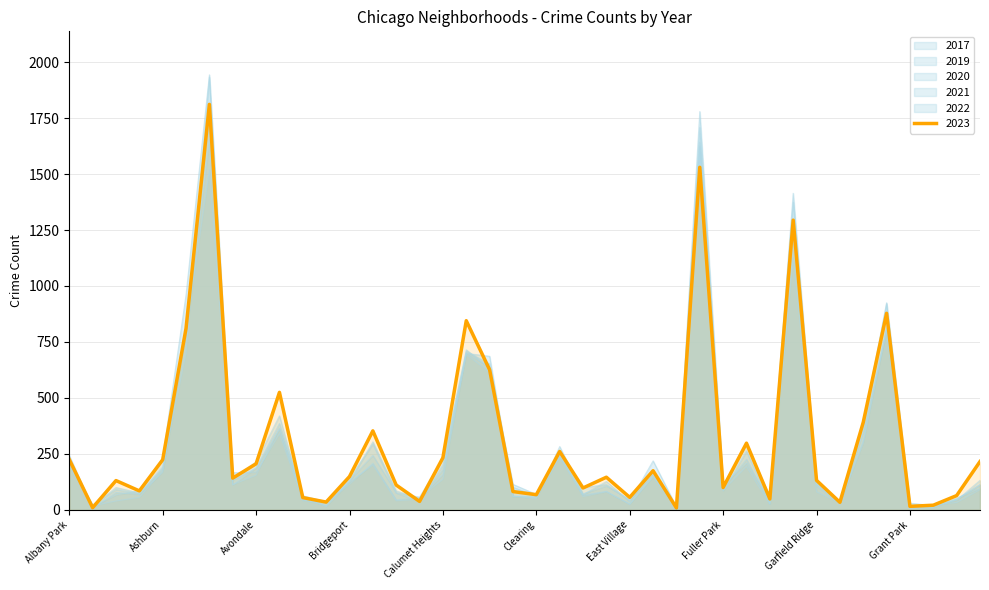

How many intersections are there between 2019 and 2022?

14